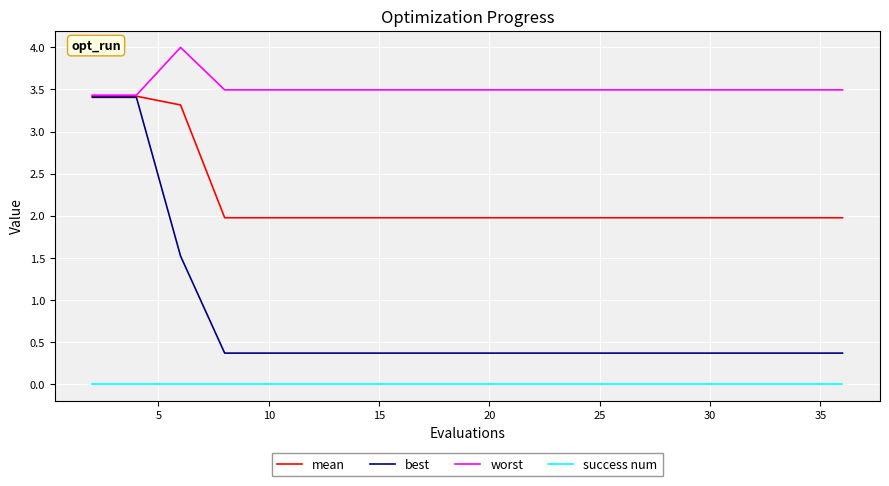

Which series has the widest spread of values?

best